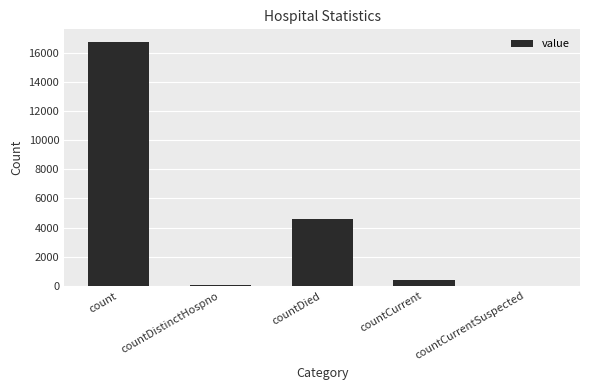

The value at count is 24001. True or false?

False